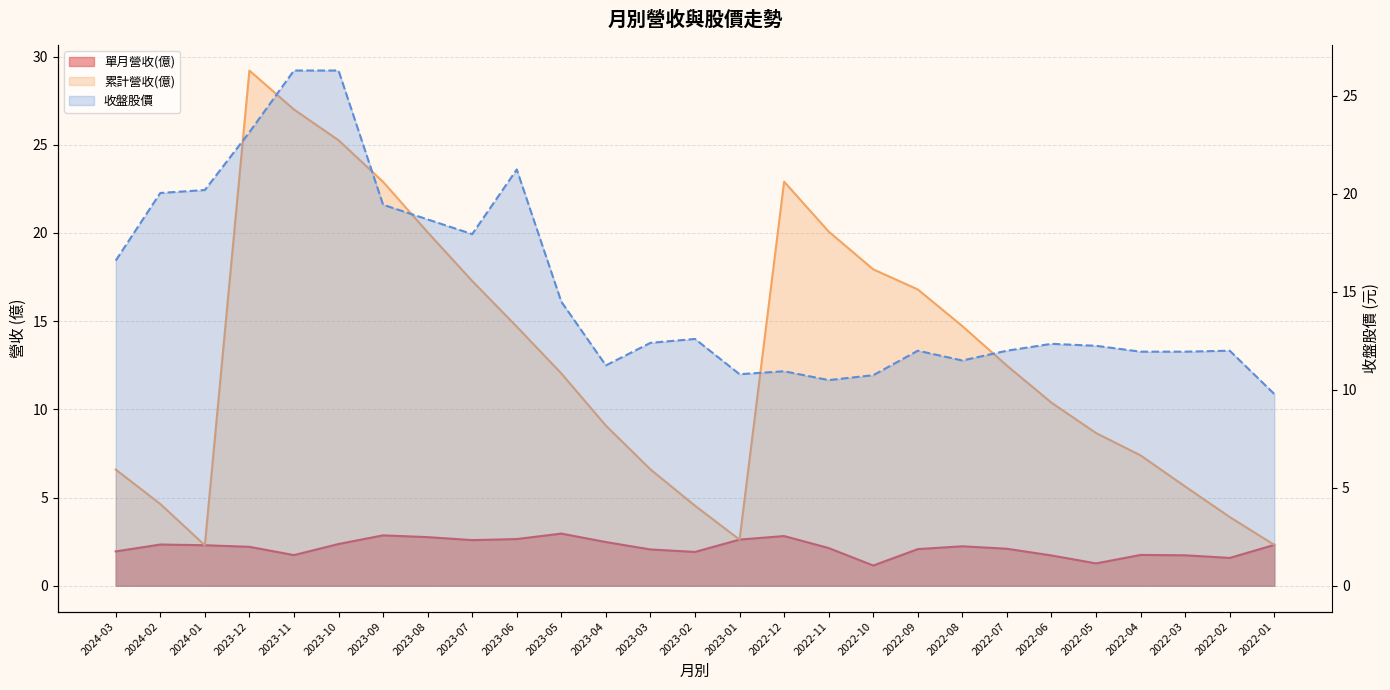

True or false: 單月營收(億) has a value of 0.8 at 2023-11.

False